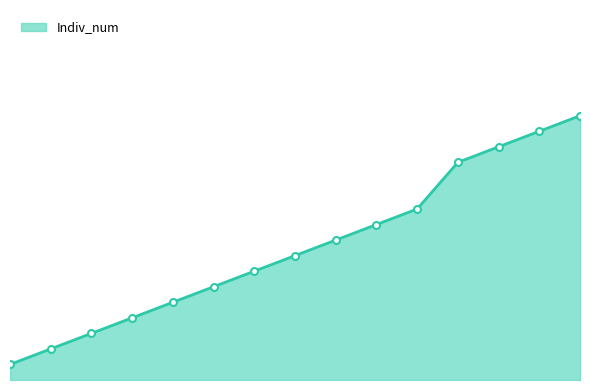

What is the difference between the maximum and second lowest values?

15